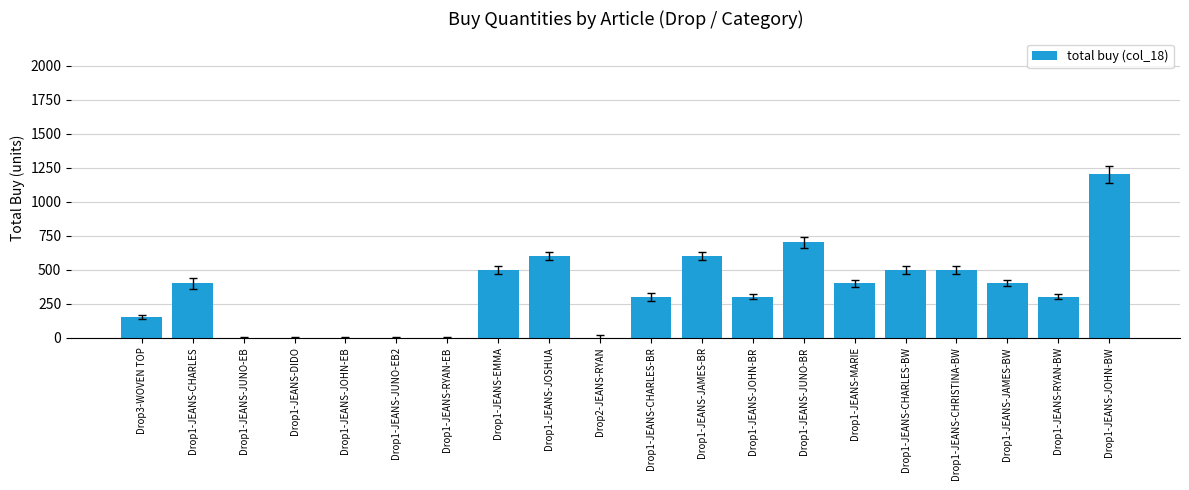

The value at Drop2-JEANS-RYAN is -457. True or false?

False